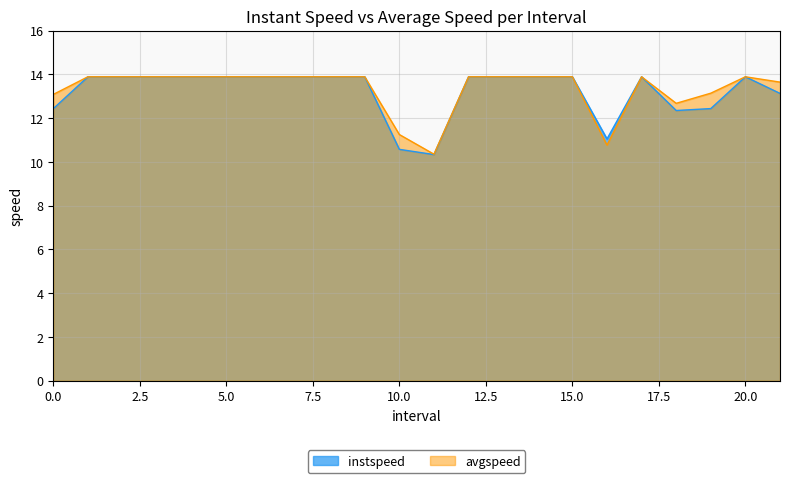

True or false: instspeed has a value of 12.4 at 19.0.

True